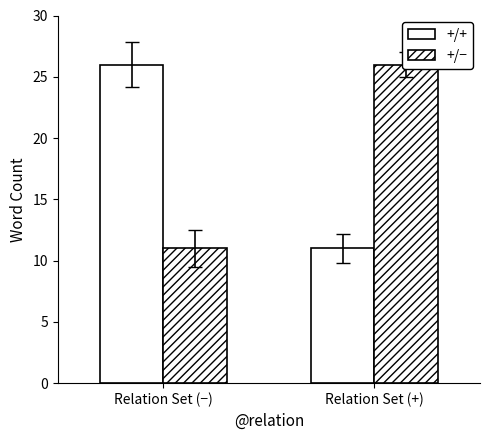

What is the label of the 1st bar from the right?

Relation Set (+)